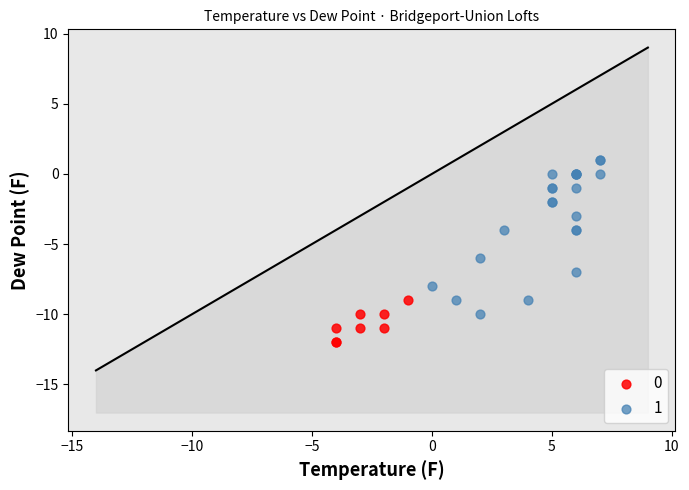

Which series contains the lowest Y value?

0